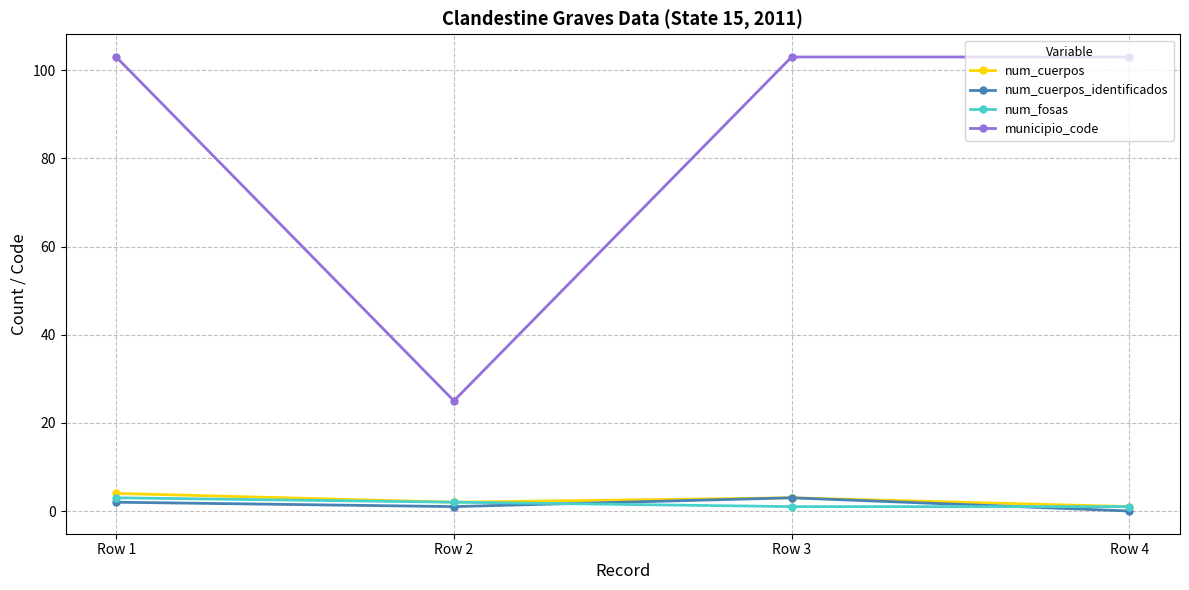

What is the value of the num_cuerpos point at the 2nd from the left?

2